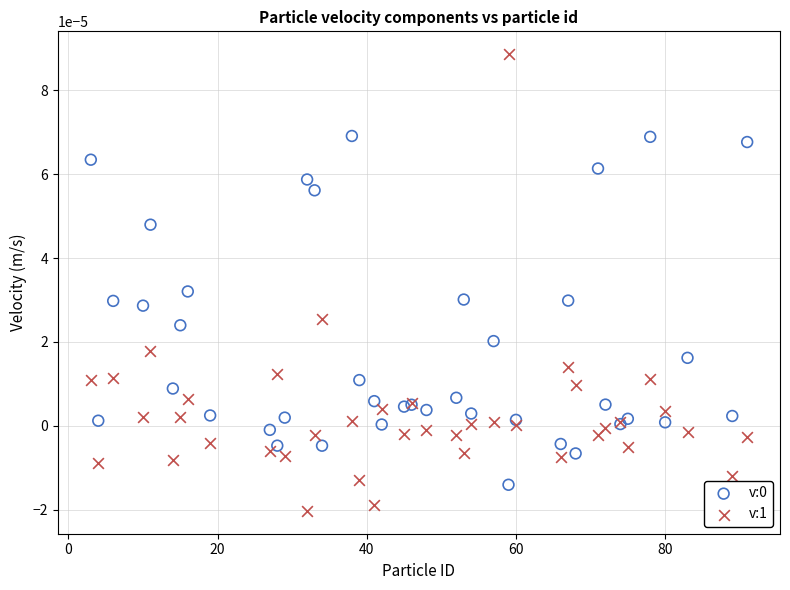

Which series has the largest Y range (max minus min)?

v:1